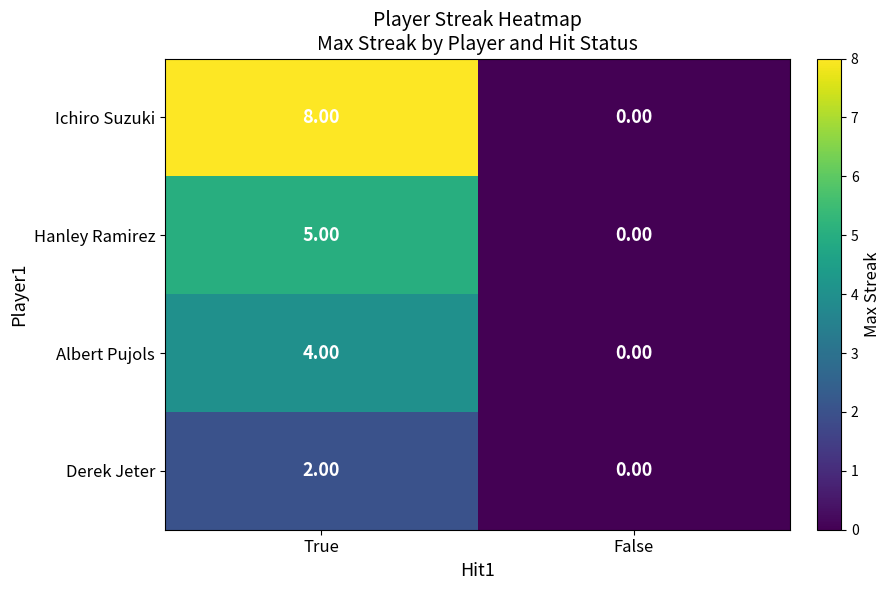

Which category has the lowest value across all series?

False